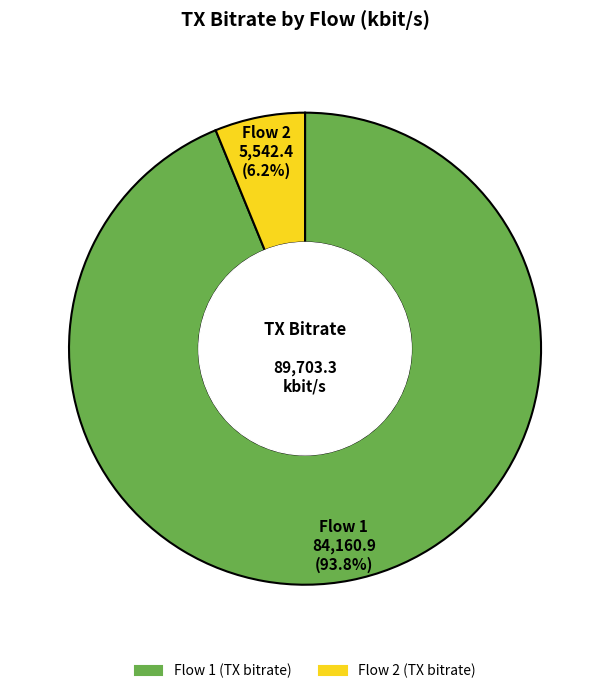

Does any single category account for the majority?

Yes